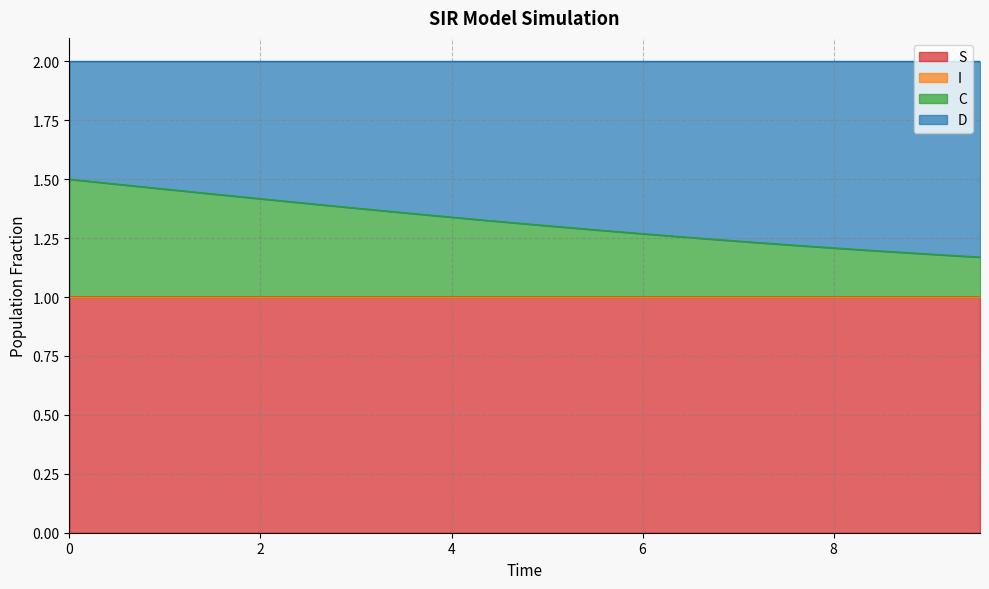

What is the minimum value for S?

1.0